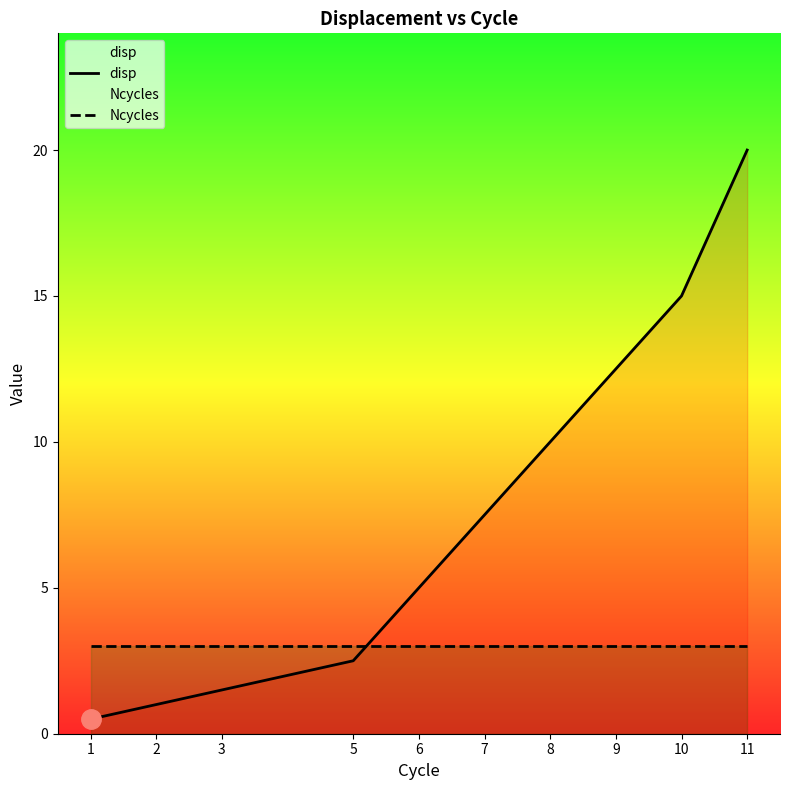

What is the maximum value shown in the chart?

20.0